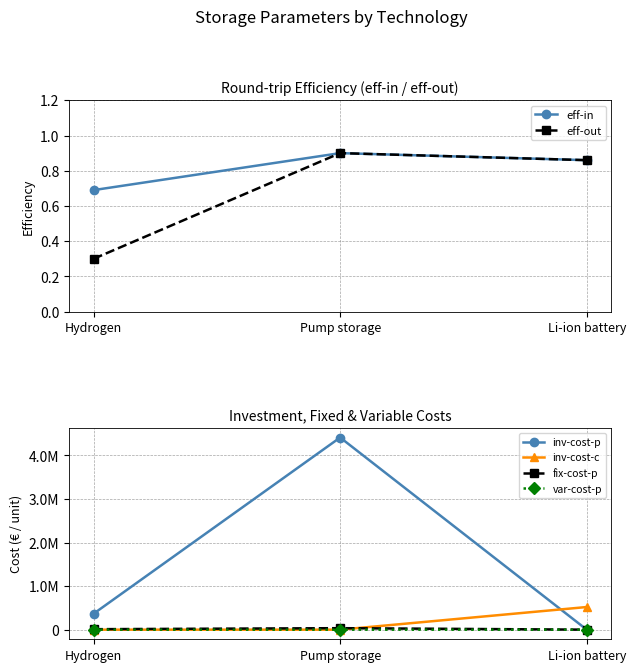

What is the label of the 1st point from the left?

Hydrogen